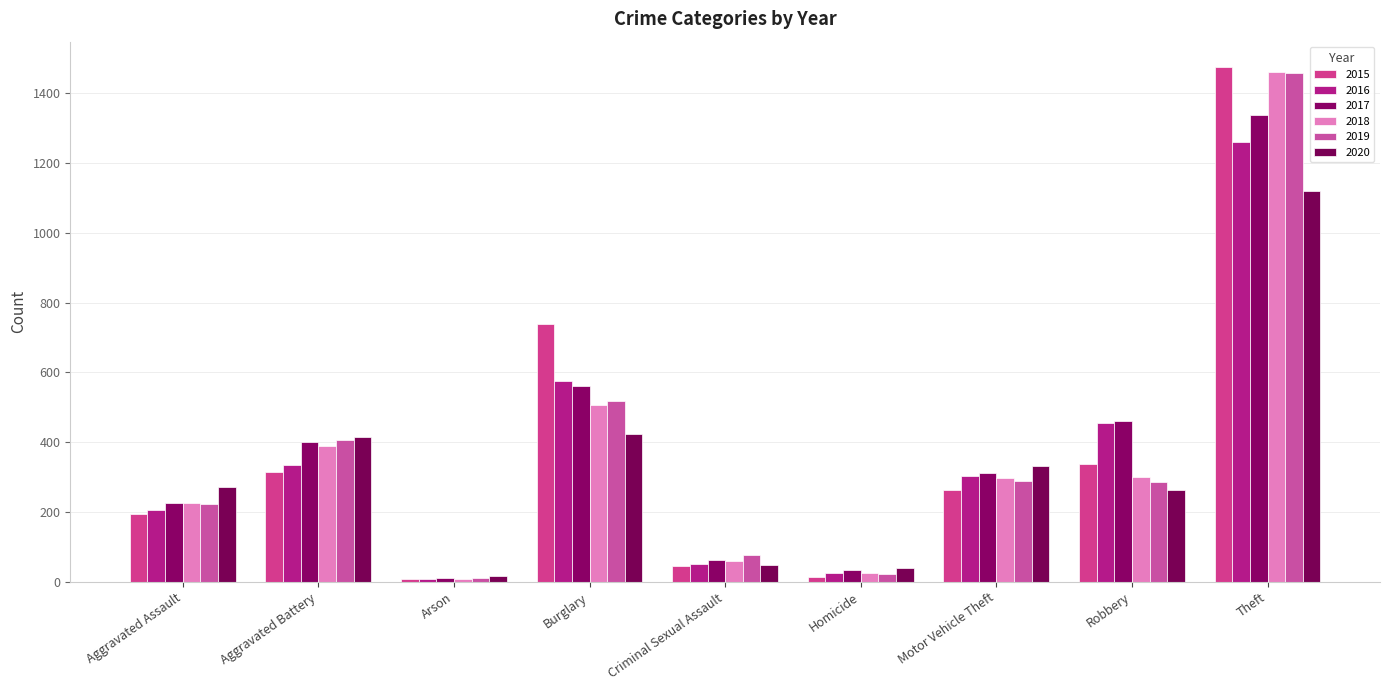

What value does the 2016 series have at Aggravated Battery, to the nearest 10?

340